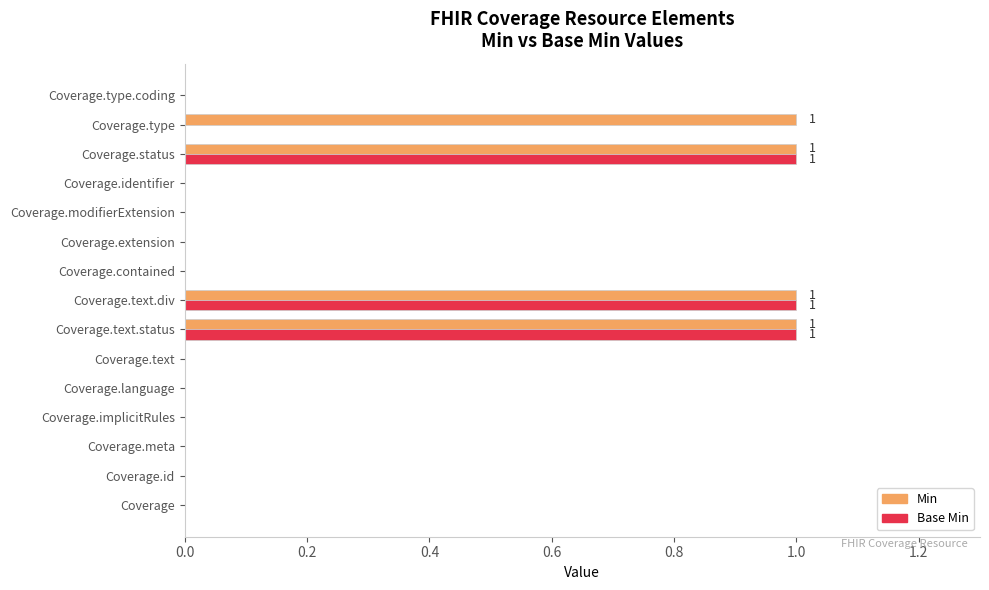

What is the sum of all Base Min values?

3